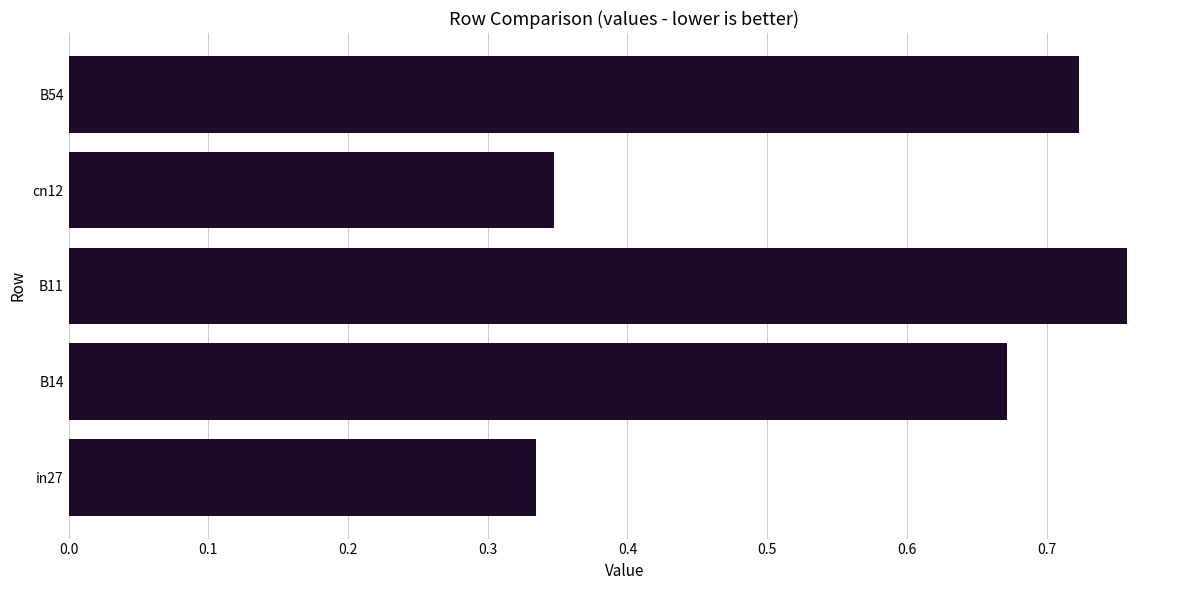

How many values are between 0 and 1?

5